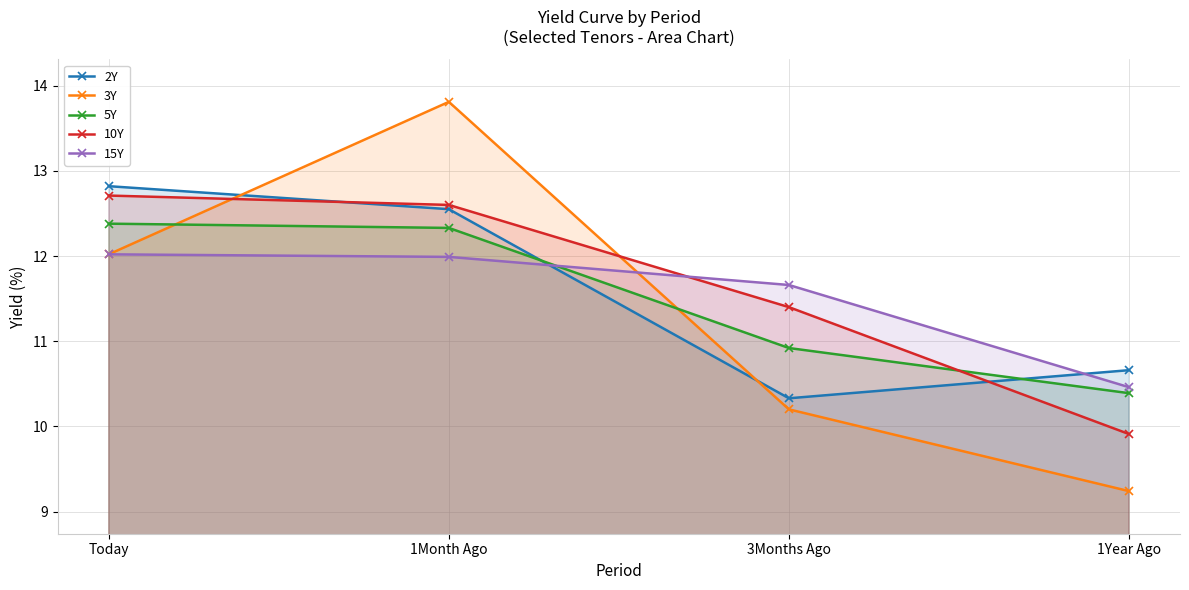

What is the label of the 1st point from the right?

1Year Ago